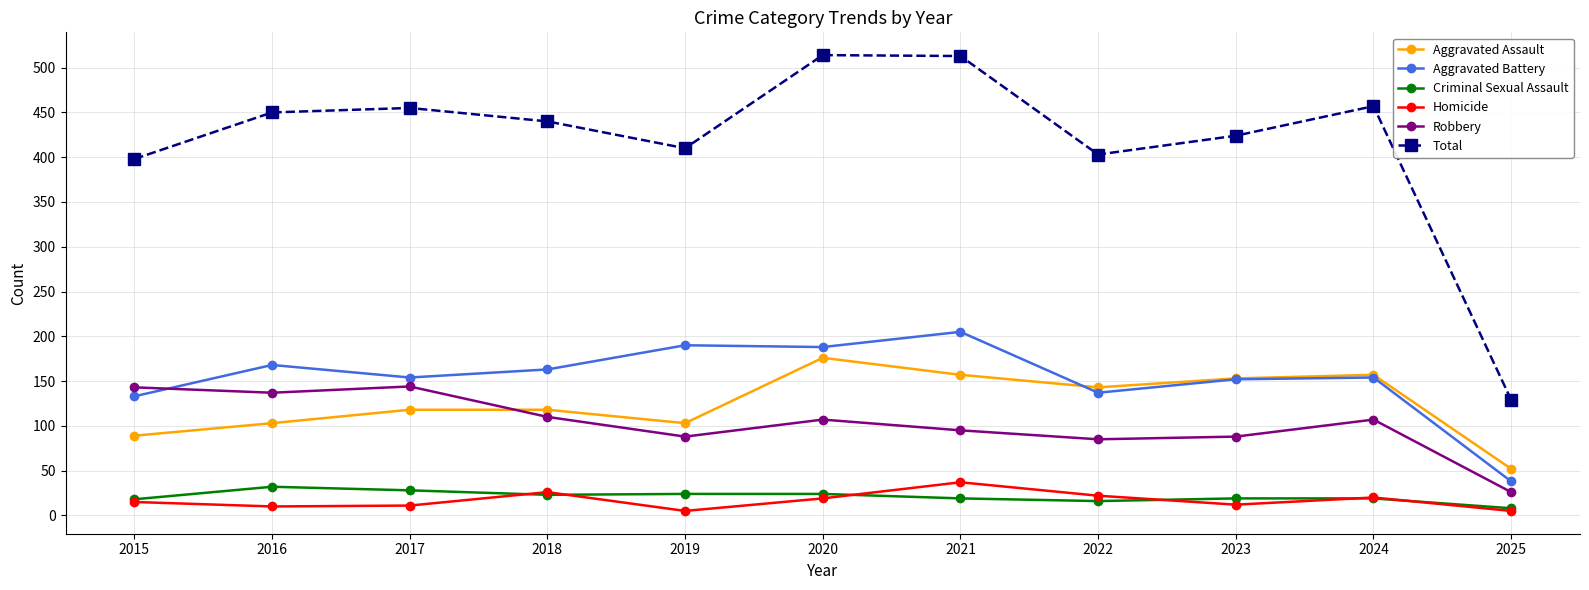

What is the value of the Homicide point at the 11th from the left?

5